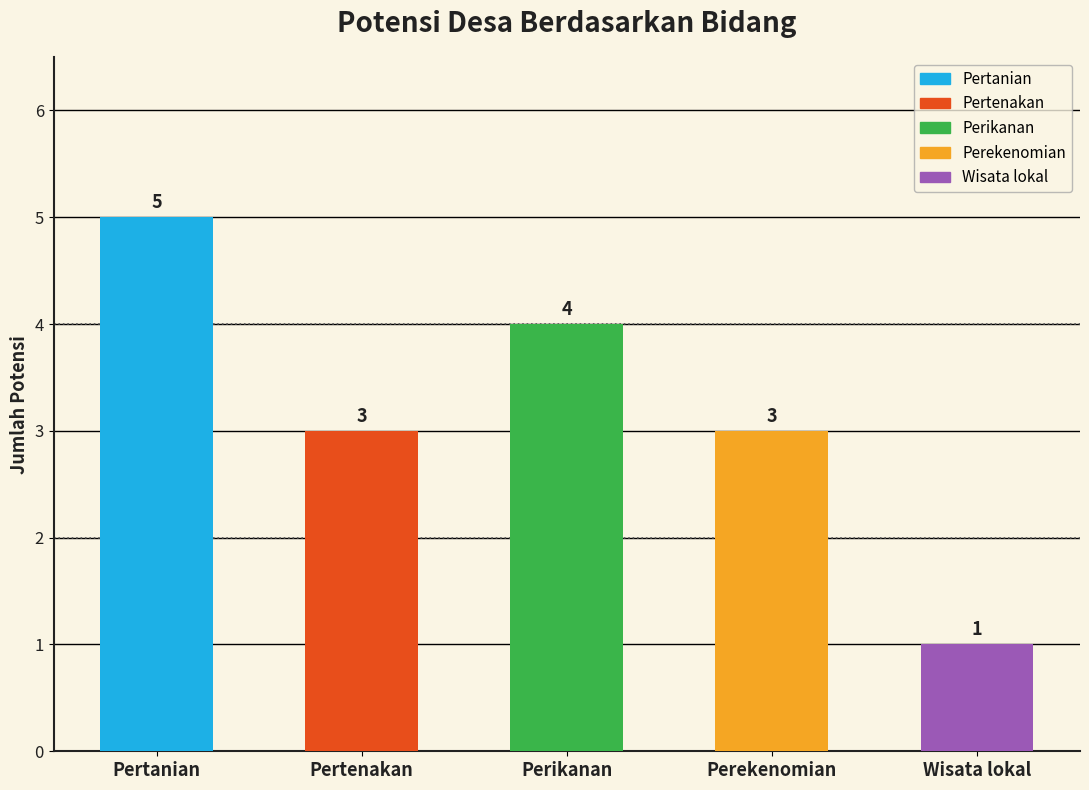

Which category has the lowest value across all series?

Wisata lokal